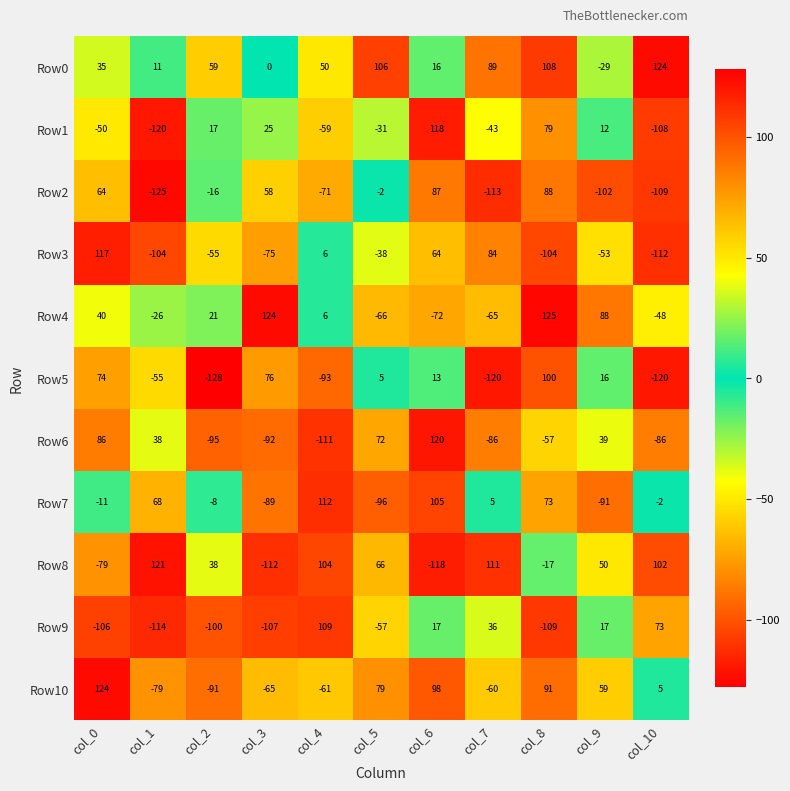

At col_0, list the series in order from largest to smallest.

Row10, Row3, Row6, Row5, Row2, Row4, Row0, Row7, Row1, Row8, Row9